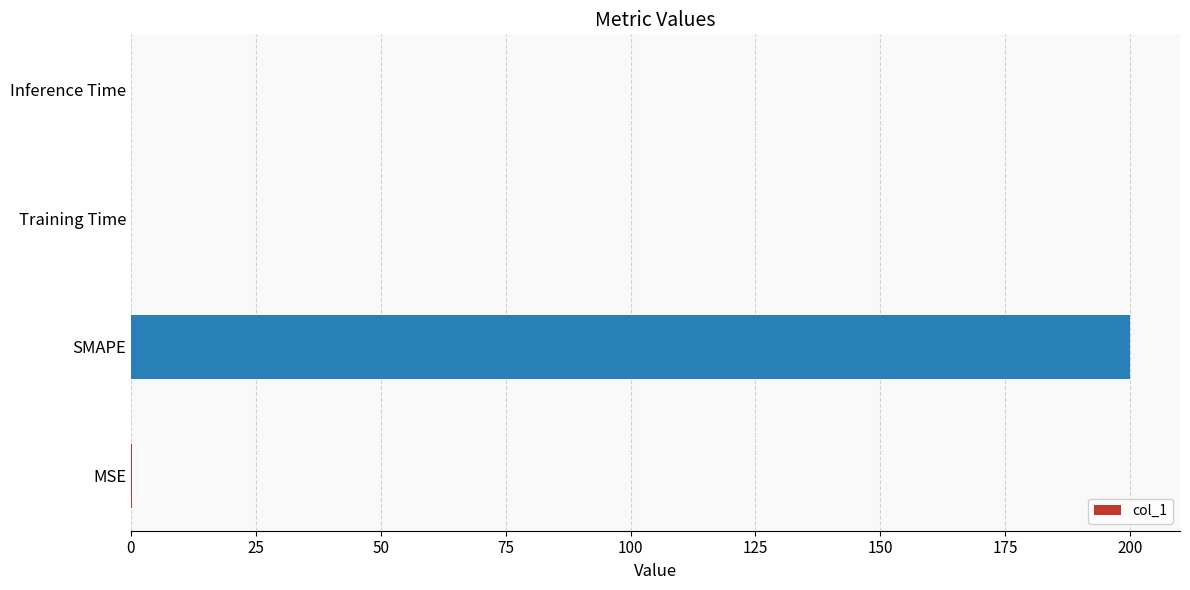

What value does the data have at SMAPE?

200.0